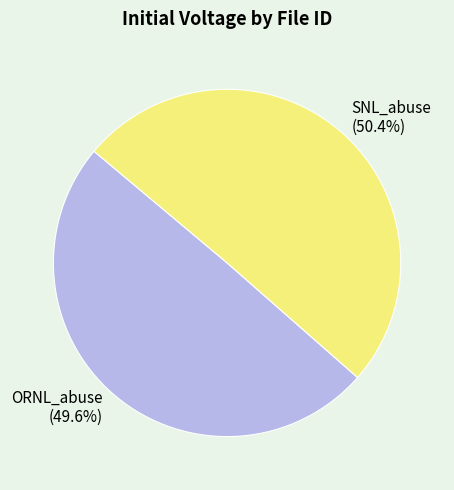

What is the largest slice in the pie chart?

SNL_abuse